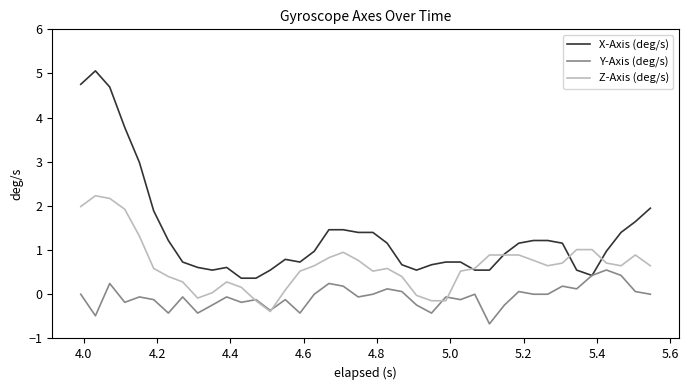

Which series has the largest total across all categories?

X-Axis (deg/s)